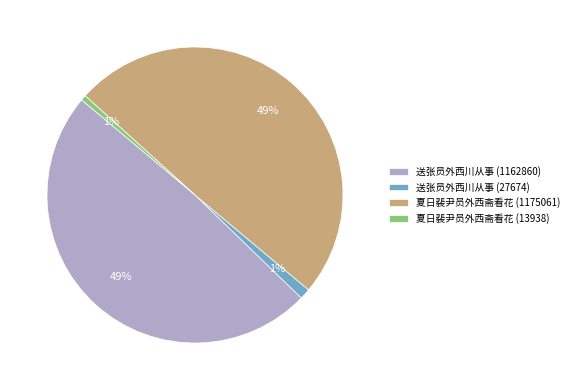

What percentage is the 送张员外西川从事 (1162860) slice, to the nearest percent?

49%